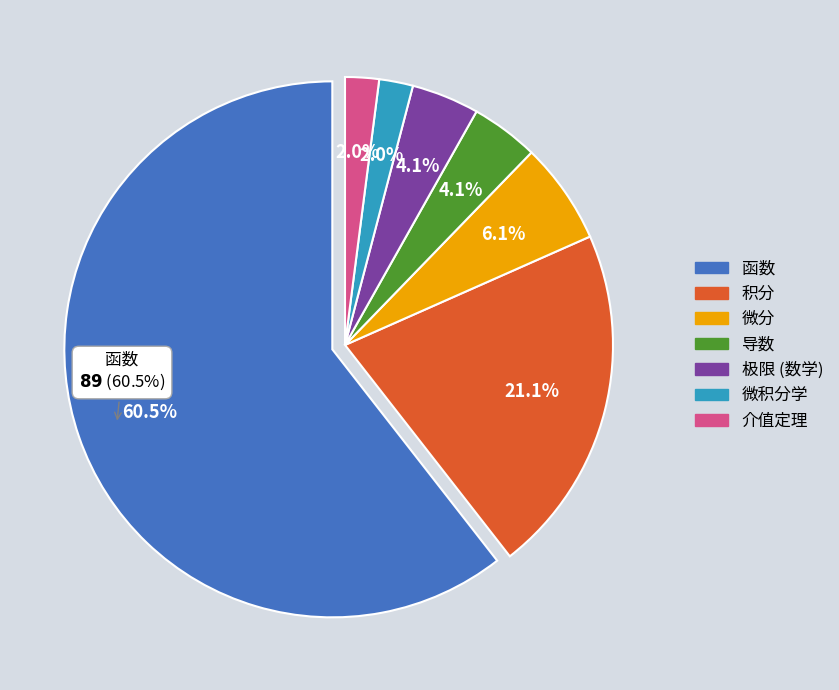

Is it true that 导数 is 14% of the pie?

False